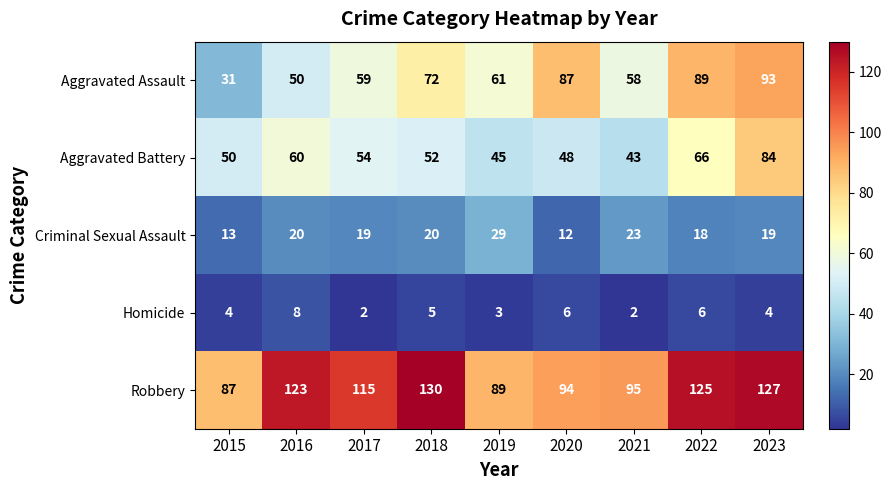

What is the total value across all series at 2017?

249